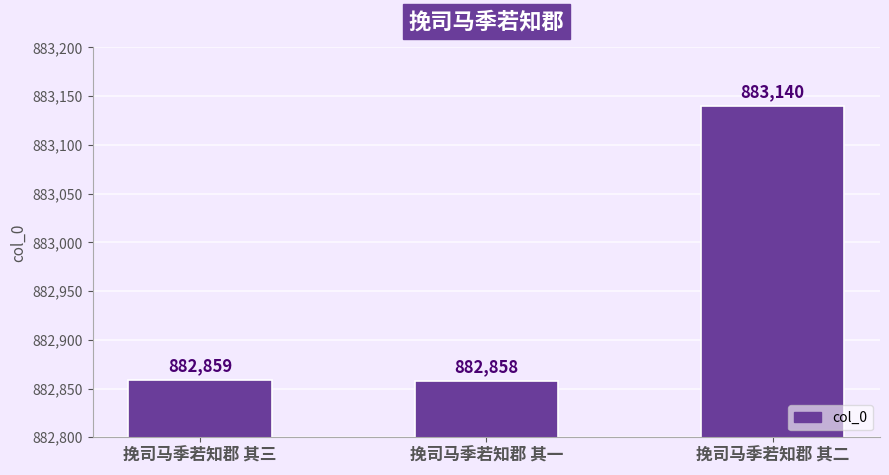

What is the sum of the values at 挽司马季若知郡 其二 and 挽司马季若知郡 其一?

1765998